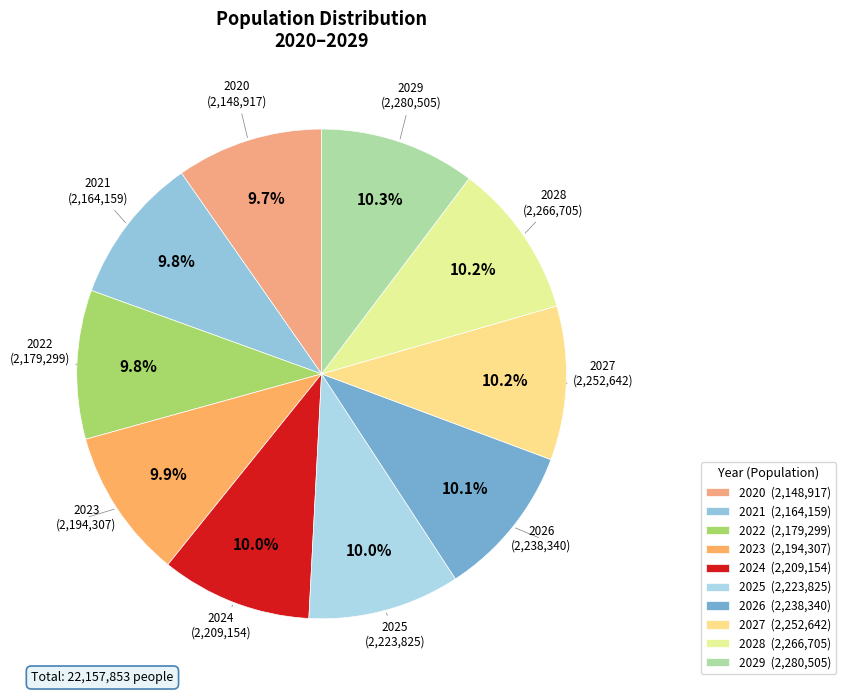

Count the number of slices in the pie.

10